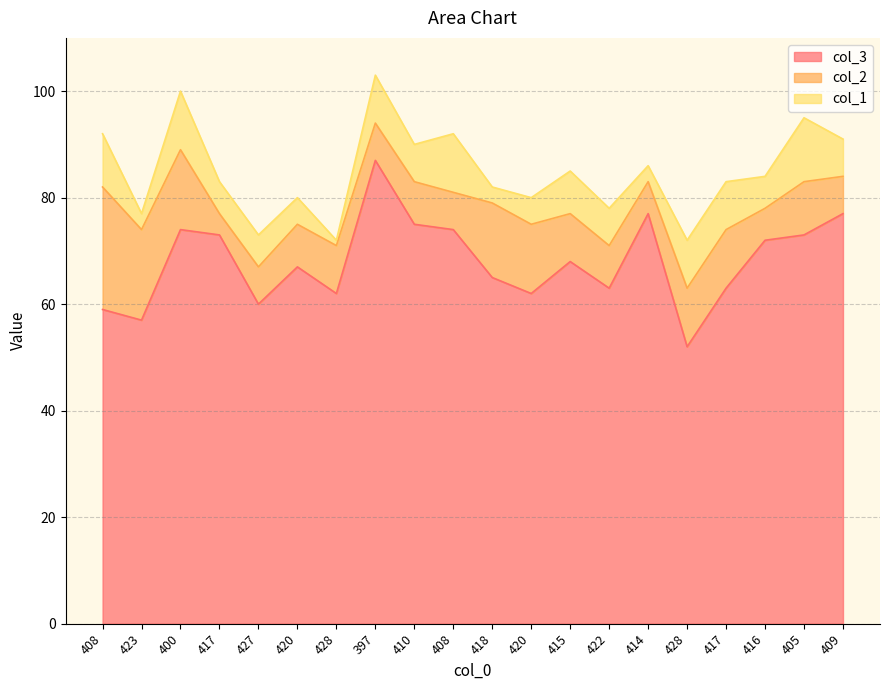

What is the difference between the second highest and second lowest values in the col_1 series?

8